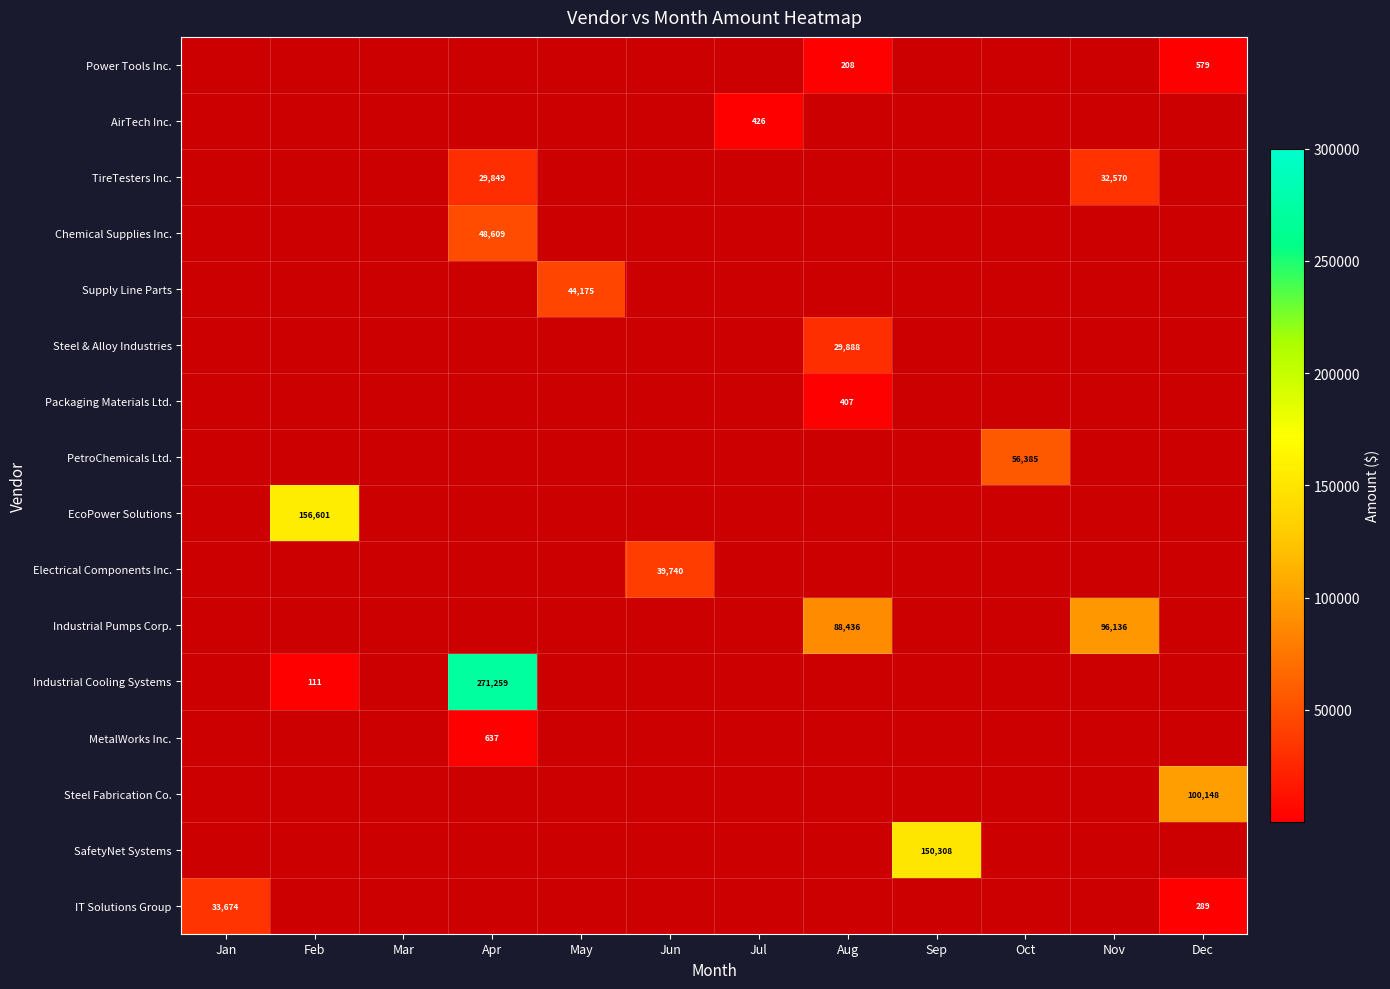

At which category does the chart reach its peak across all series?

Apr